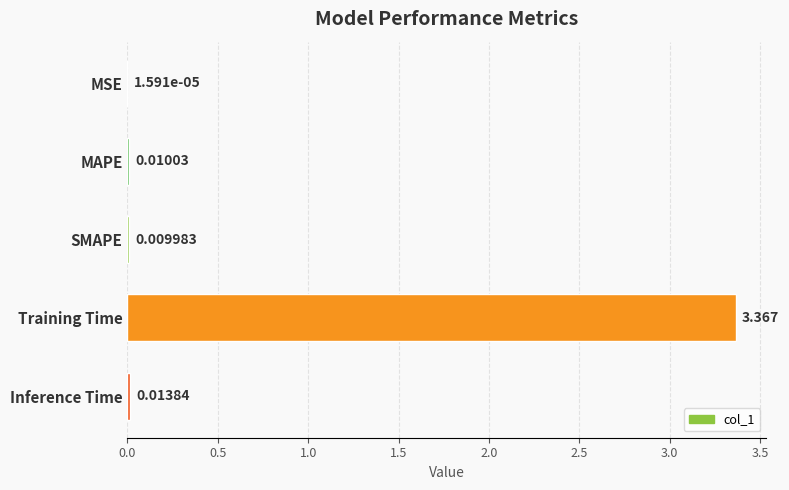

Which label corresponds to the largest value in the chart?

Training Time